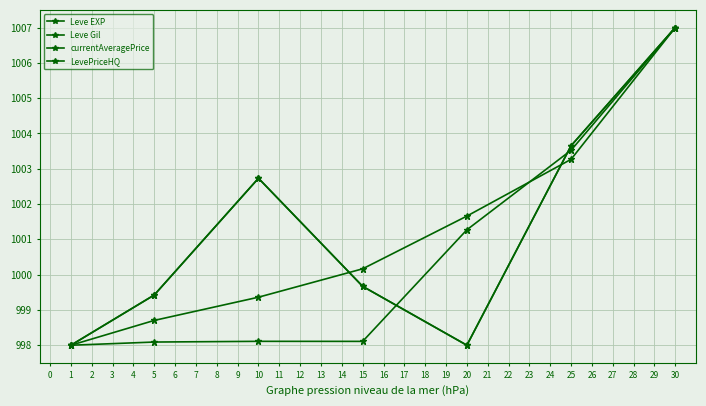

Does the chart have visible grid lines?

Yes